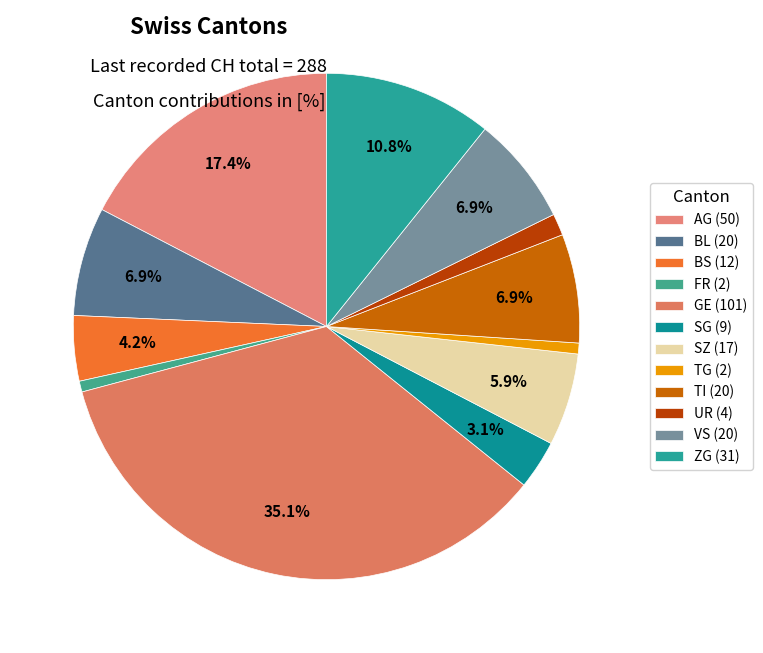

To the nearest percent, what is the average slice percentage?

8%